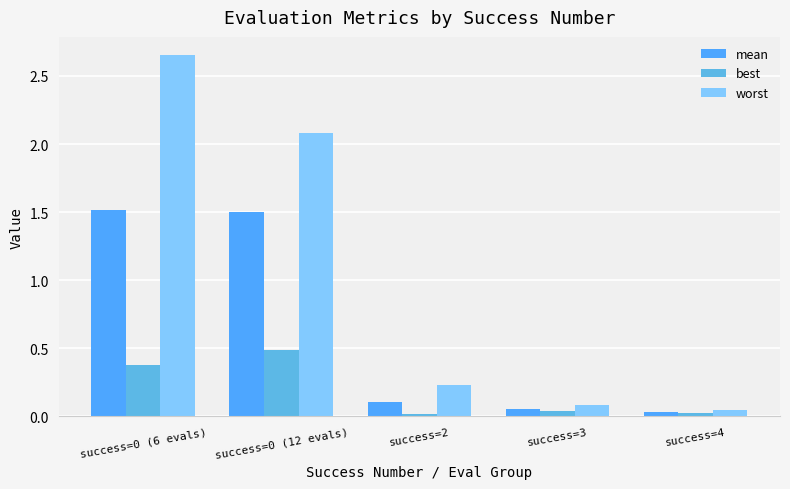

Are the bars horizontal?

No